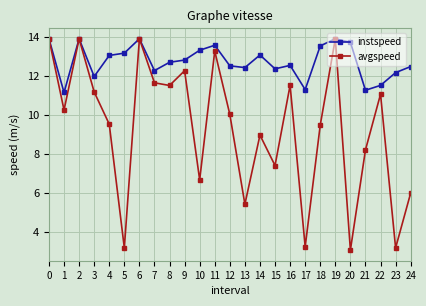

In instspeed, how many points are lower than both neighbors (excluding endpoints)?

7